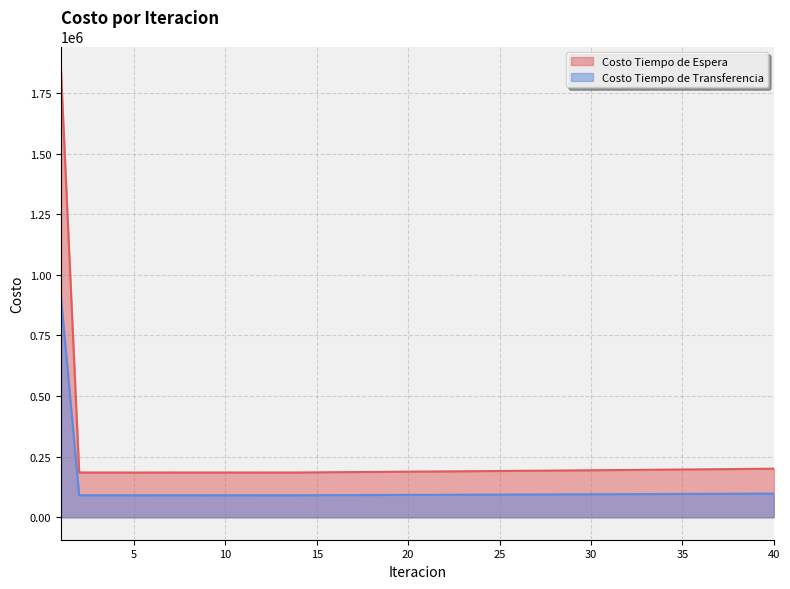

What is the total value across all series at 11?

275594.6